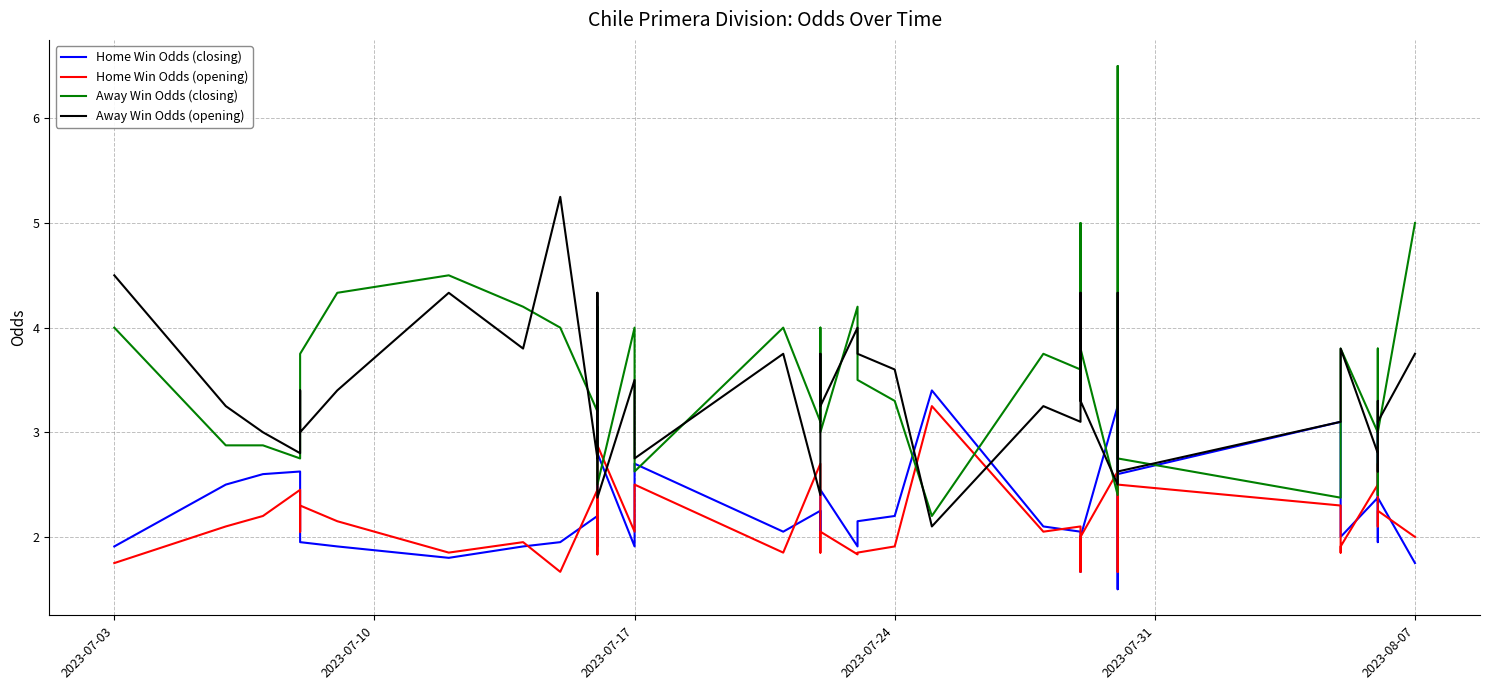

What are all the series names shown in the legend?

Home Win Odds (closing), Home Win Odds (opening), Away Win Odds (closing), Away Win Odds (opening)